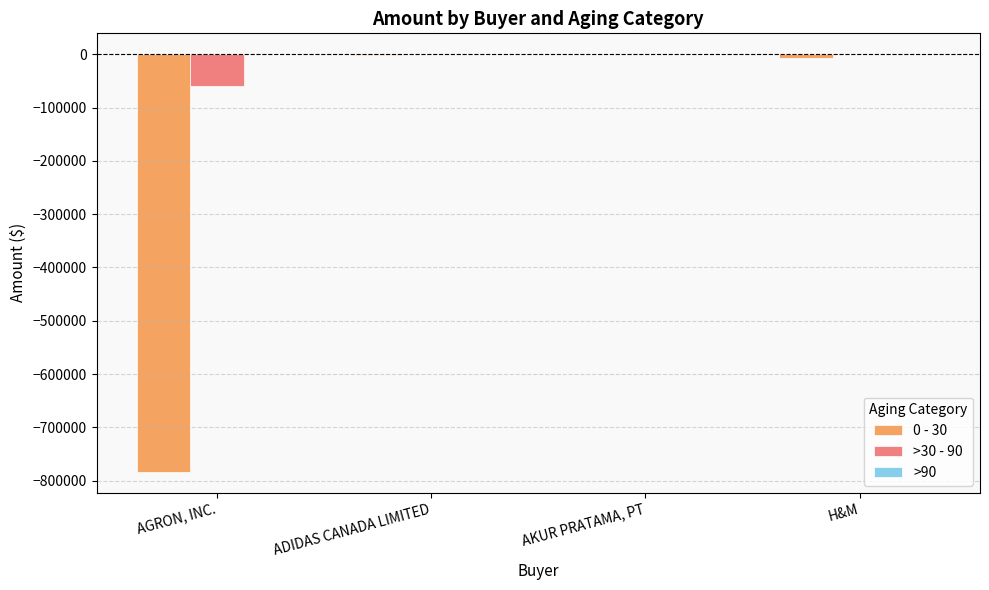

True or false: 0 - 30 has a value of 0.0 at AKUR PRATAMA, PT.

True